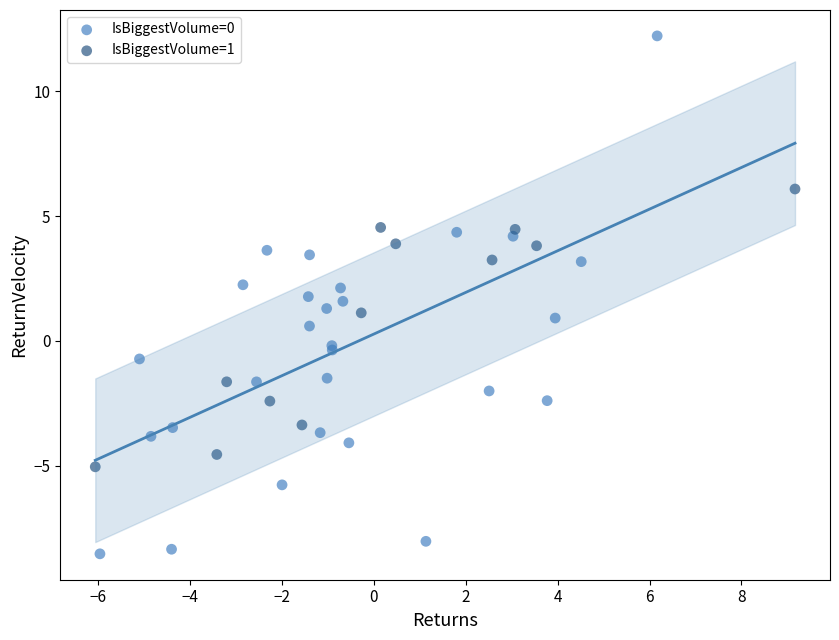

Which series contains the lowest Y value?

IsBiggestVolume=0